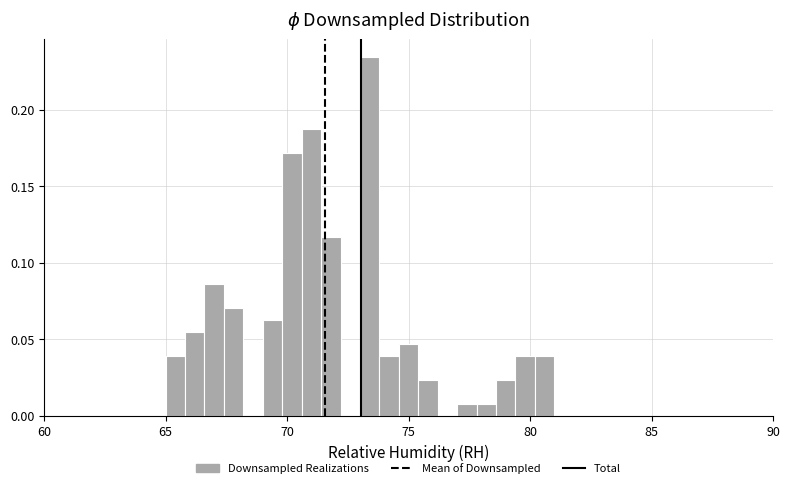

Around what value on the x-axis is the tallest bar? Give the approximate position of its centre, as read against the axis.

73.5